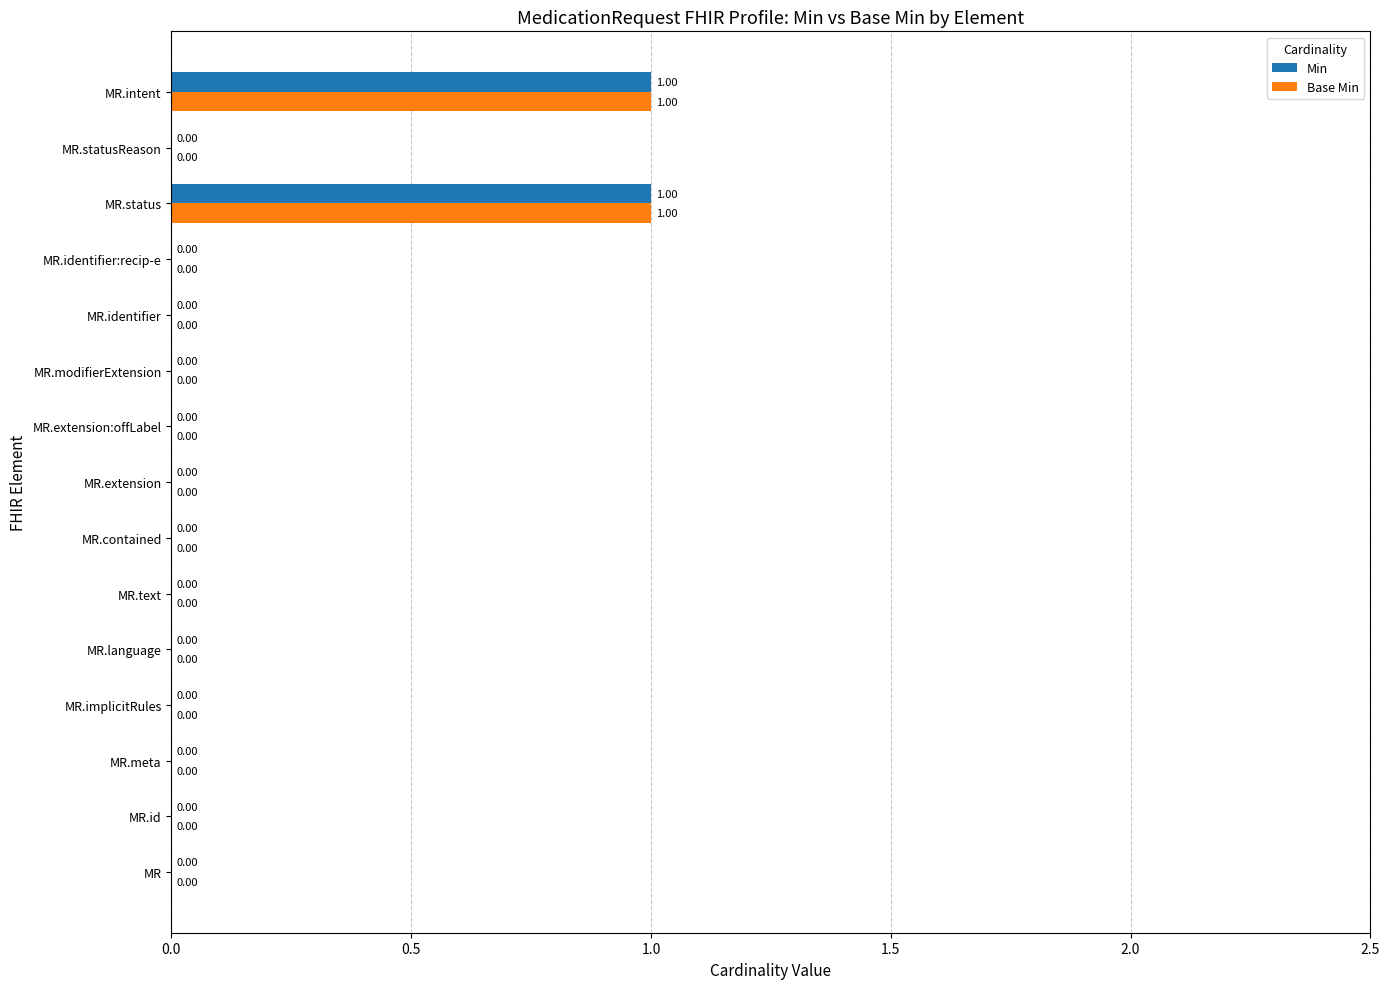

Is the value of Min at MR.text greater than the value of Base Min at MR.status?

No